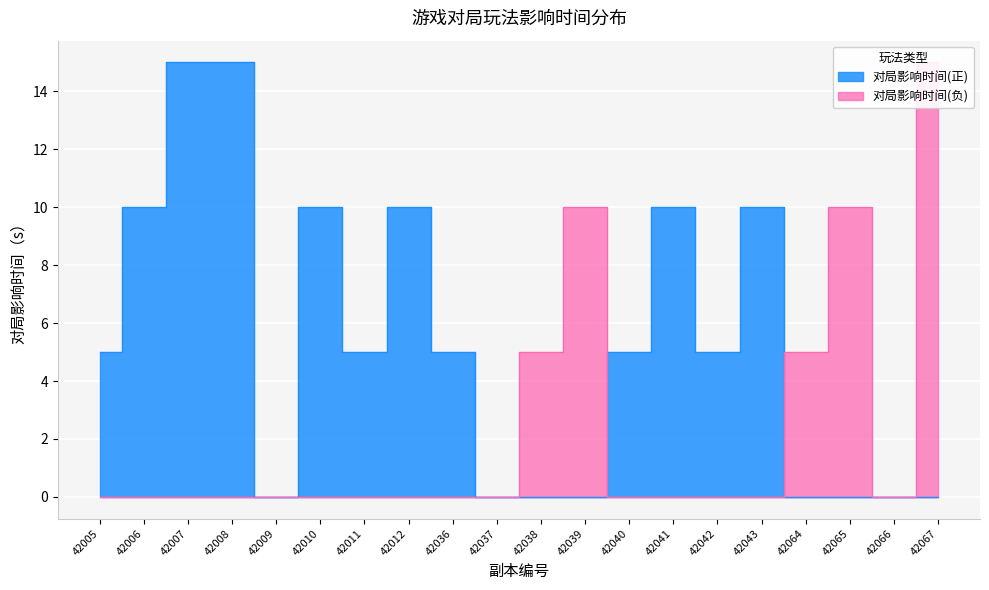

At which label is 对局影响时间(负) closest to 7?

42038